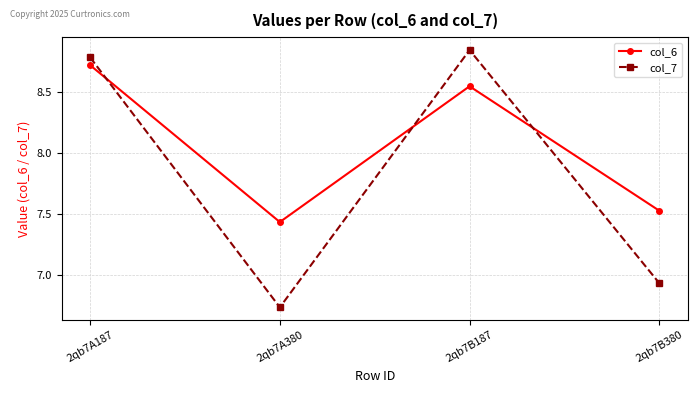

Which label corresponds to the largest value in the chart?

2qb7B187